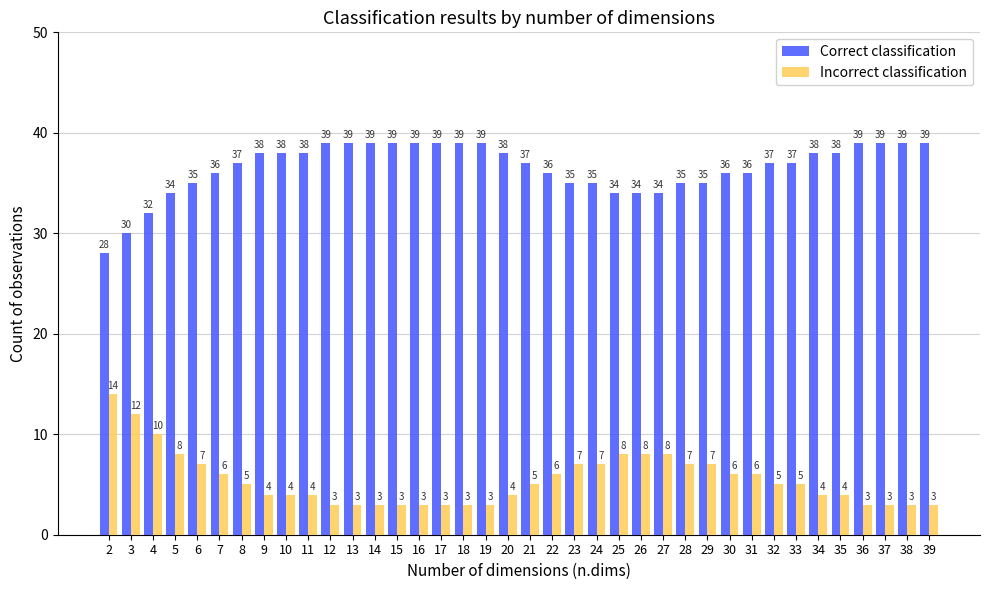

What is the difference between the highest and lowest values at 21?

32